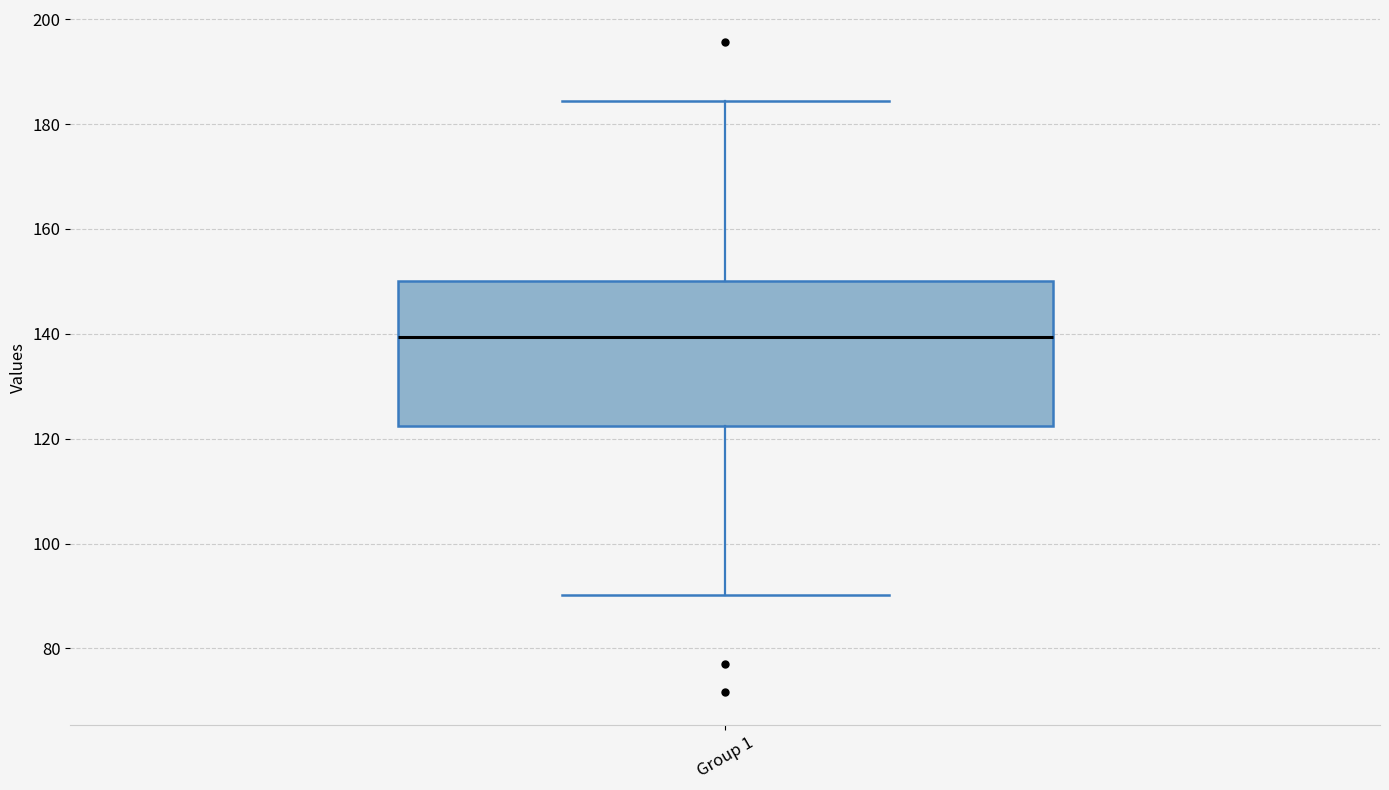

Where does the lower whisker of the box for Group 1 end on the y-axis? The values are not printed on the chart, so give them approximately, as read against the axis.

90